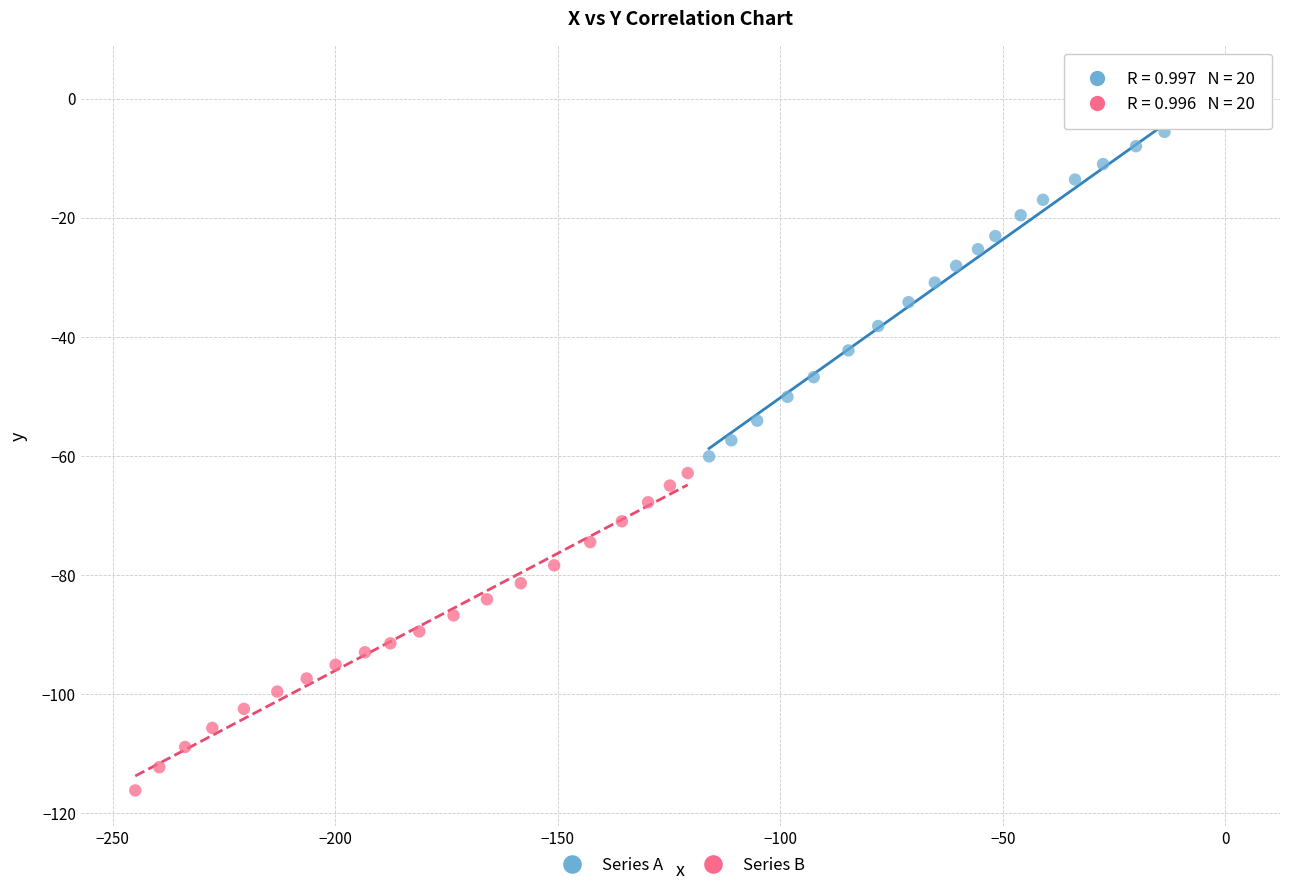

Which series has the widest spread of Y values?

Series A